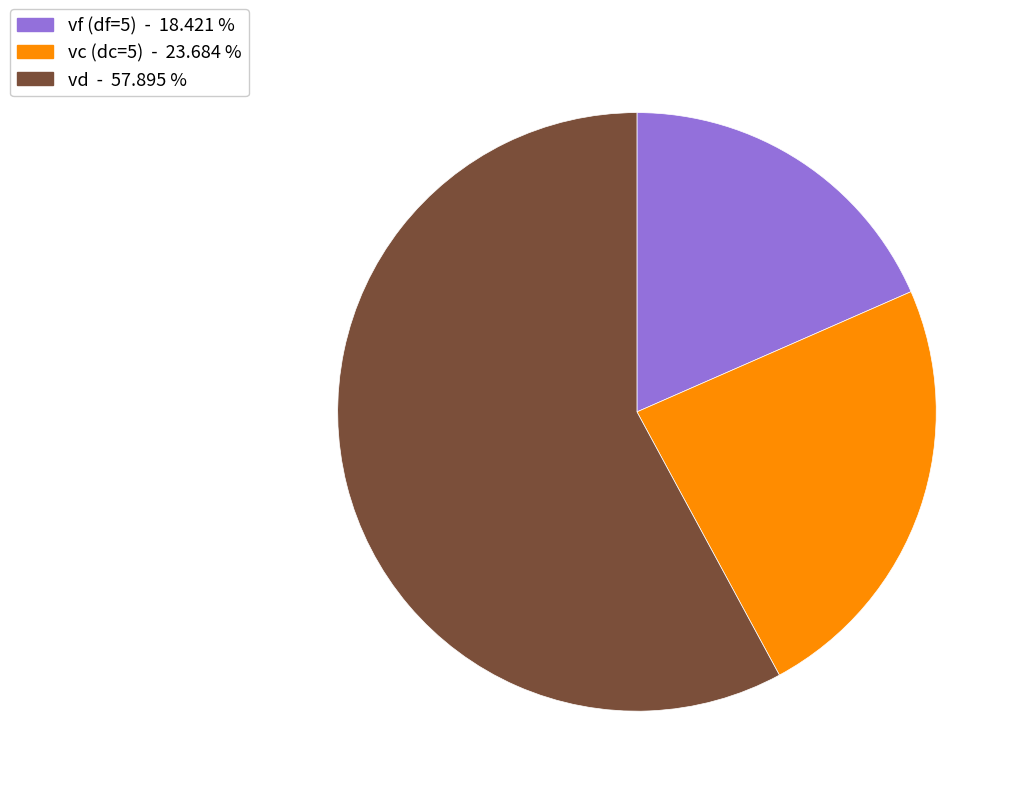

Does any single category account for the majority?

Yes